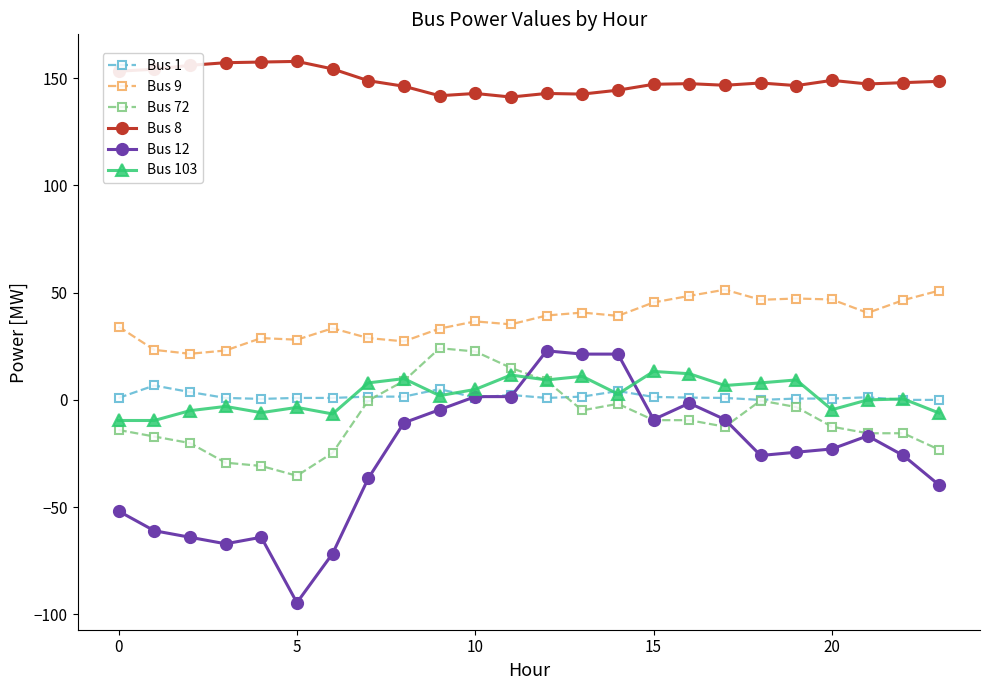

Does the chart have visible grid lines?

No